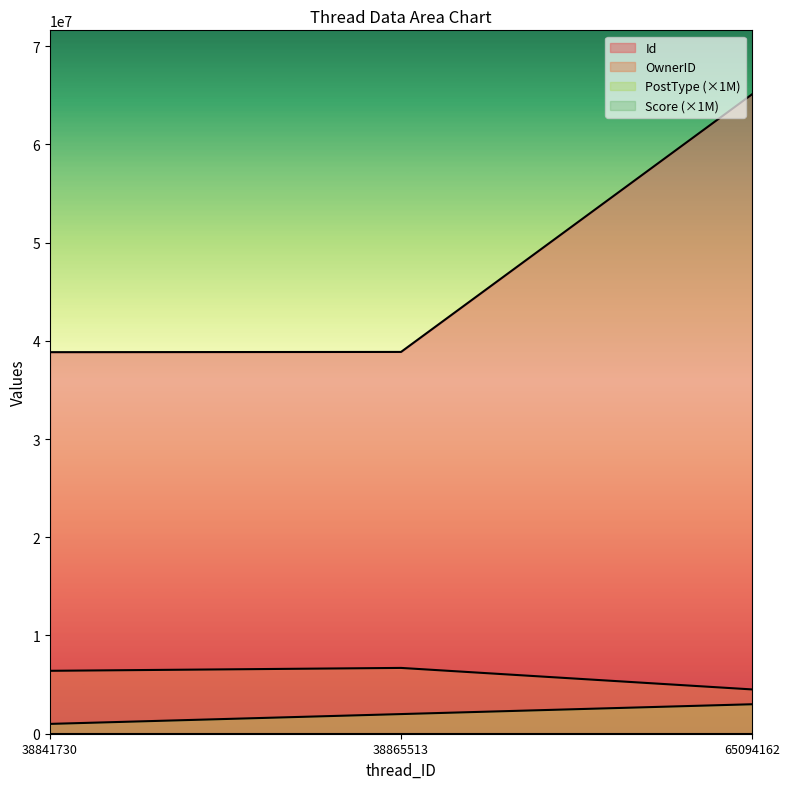

Which series has the widest spread of values?

Id